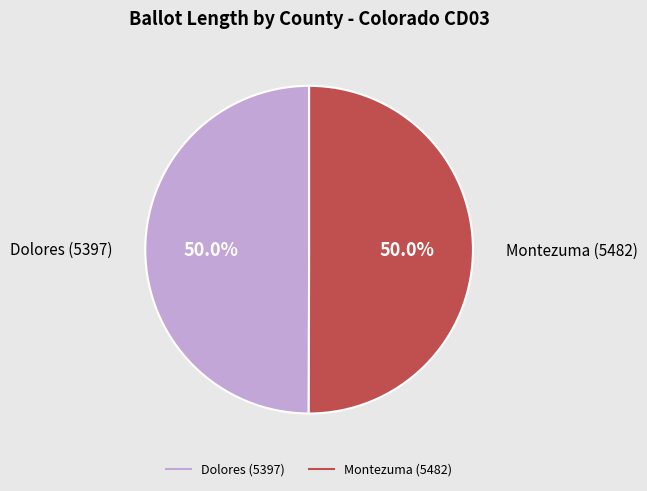

Combined, what portion of the pie is Dolores (5397) and Montezuma (5482)?

100.0%